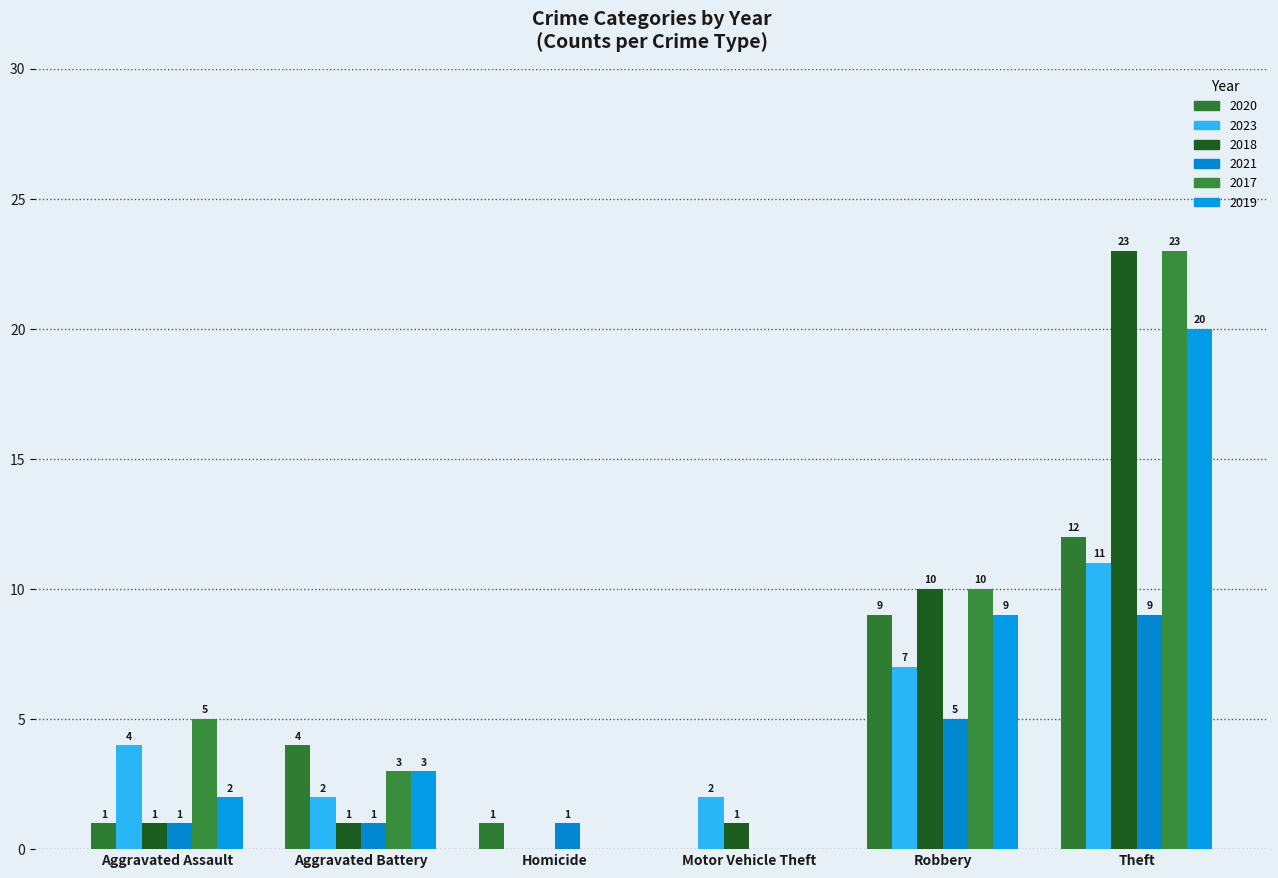

What is the difference between the maximum and minimum values in the 2020 series?

12